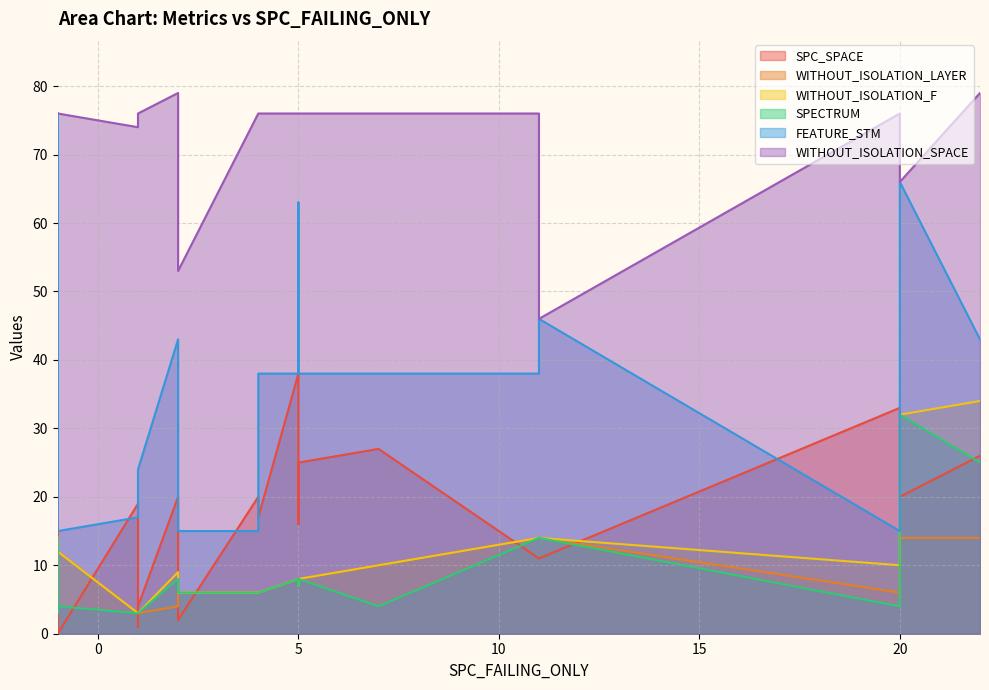

How many data points in SPC_SPACE are above 17?

9